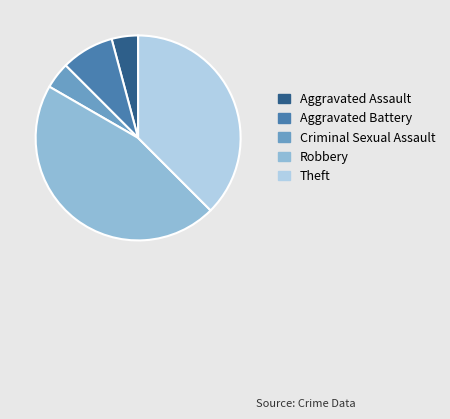

True or false: Aggravated Battery accounts for 8% of the total.

True